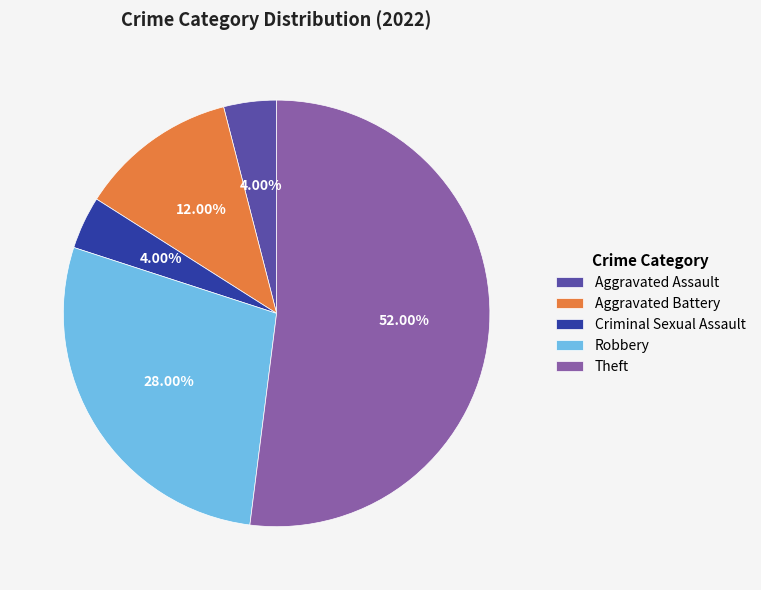

Does Theft represent more than half of the total?

Yes